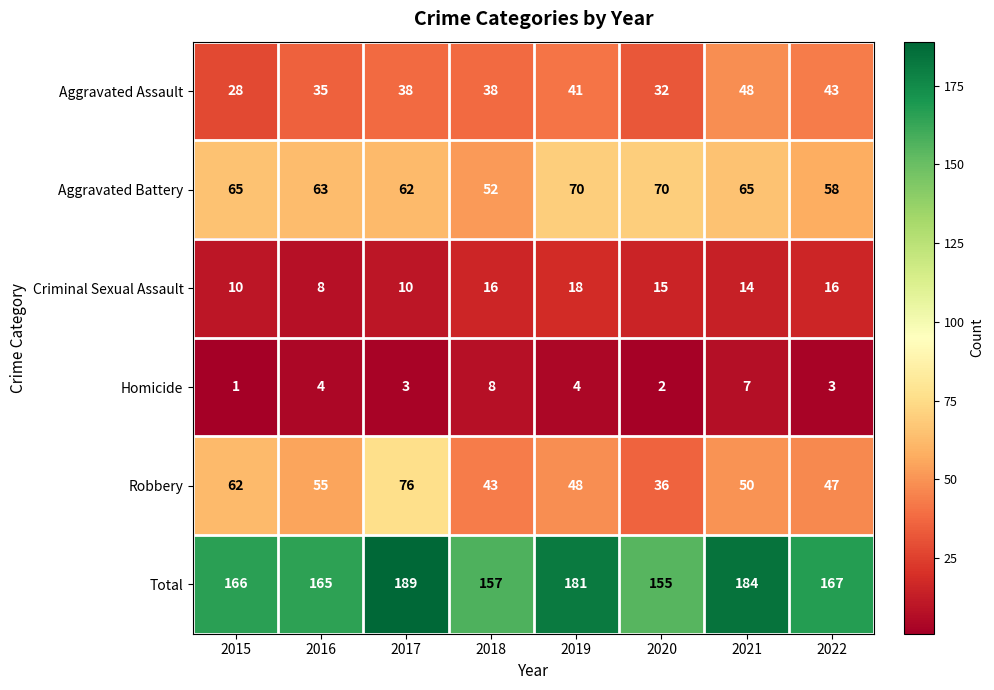

Which series has the largest range (max minus min)?

Robbery